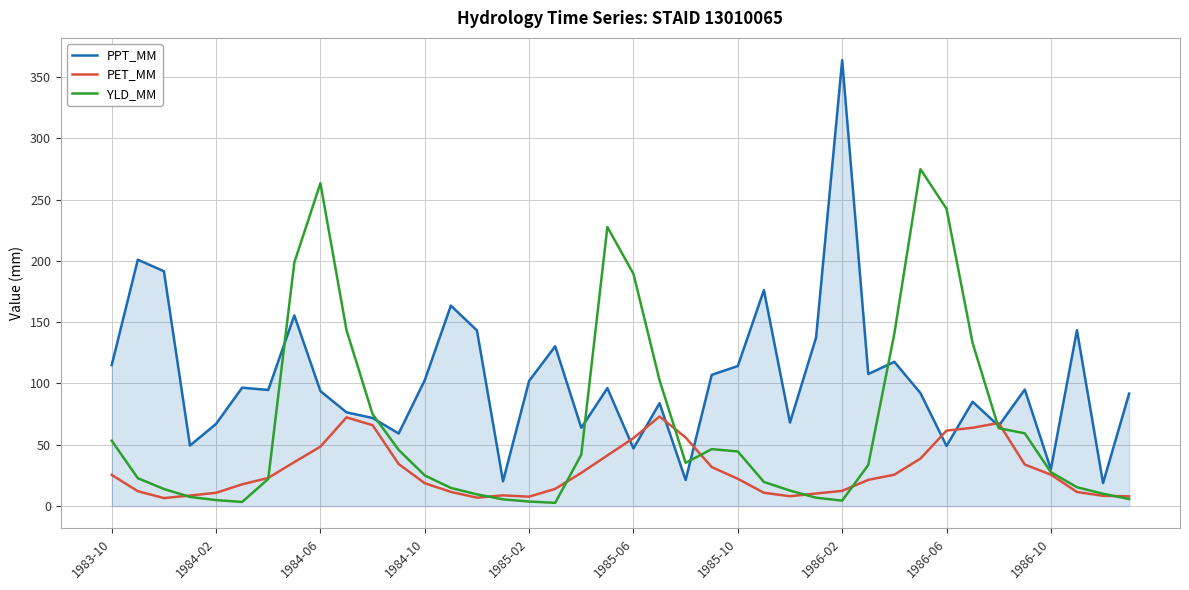

What are all the series names shown in the legend?

PPT_MM, PET_MM, YLD_MM